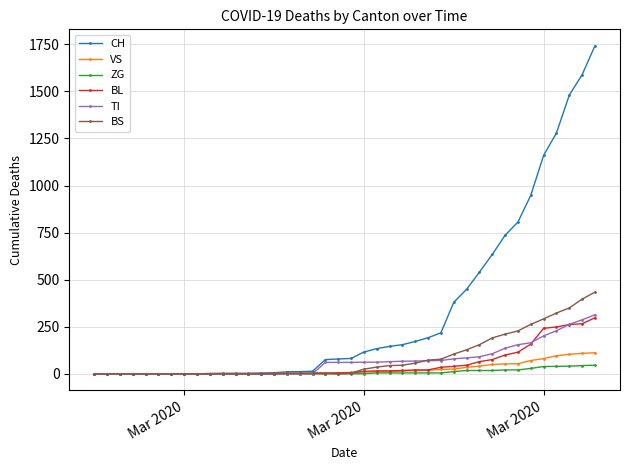

Which series has the largest total across all categories?

CH